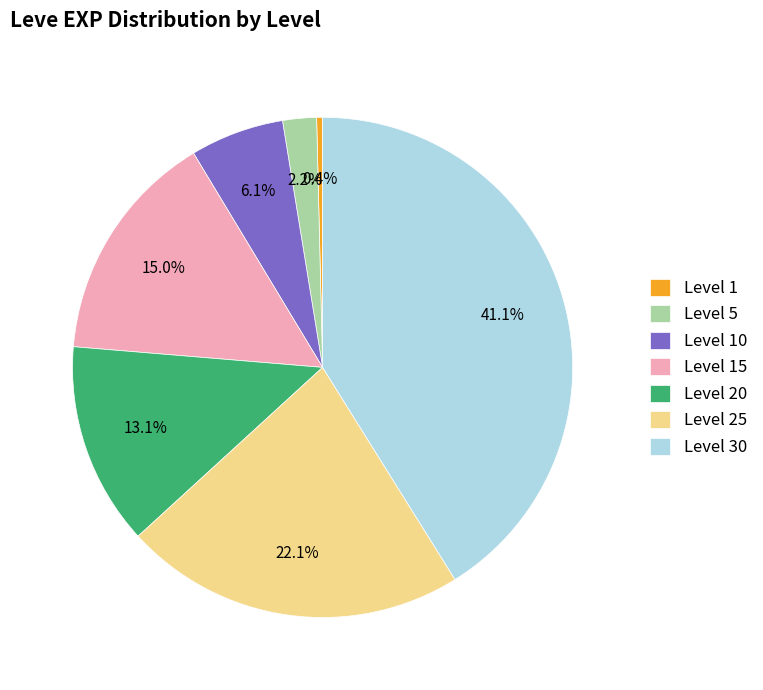

Rank the categories by value from lowest to highest.

Level 1, Level 5, Level 10, Level 20, Level 15, Level 25, Level 30